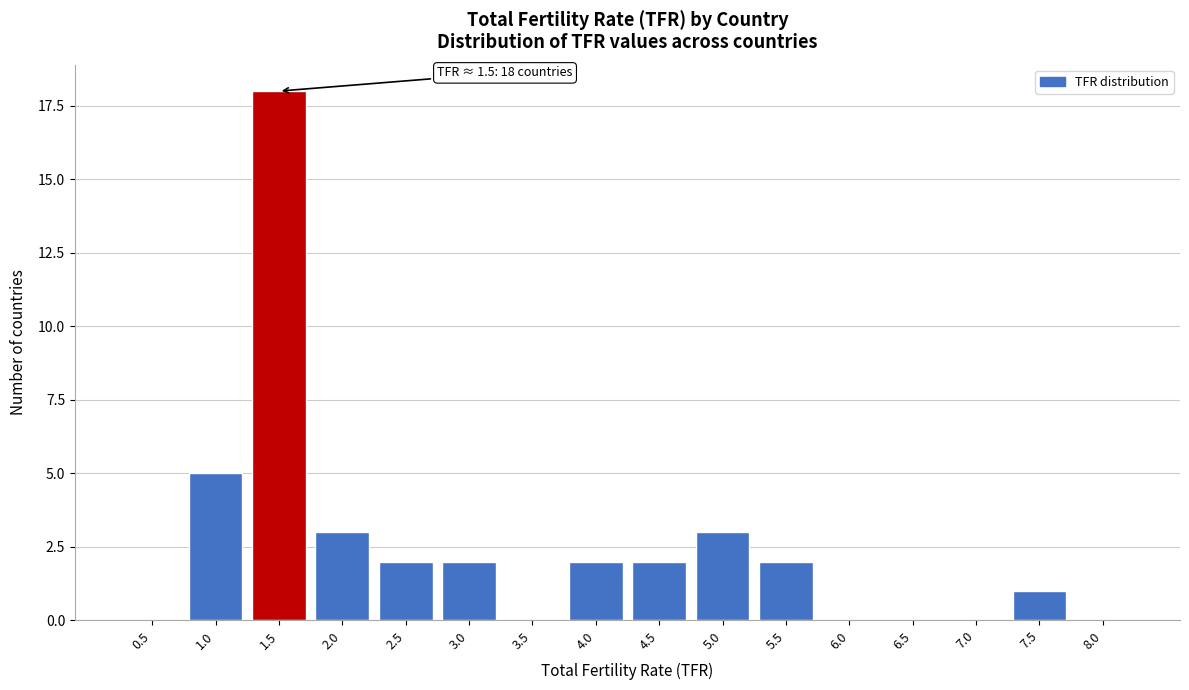

Reading left to right, what are all the values shown in this chart?

0.5=0	1.0=5	1.5=18	2.0=3	2.5=2	3.0=2	3.5=0	4.0=2	4.5=2	5.0=3	5.5=2	6.0=0	6.5=0	7.0=0	7.5=1	8.0=0